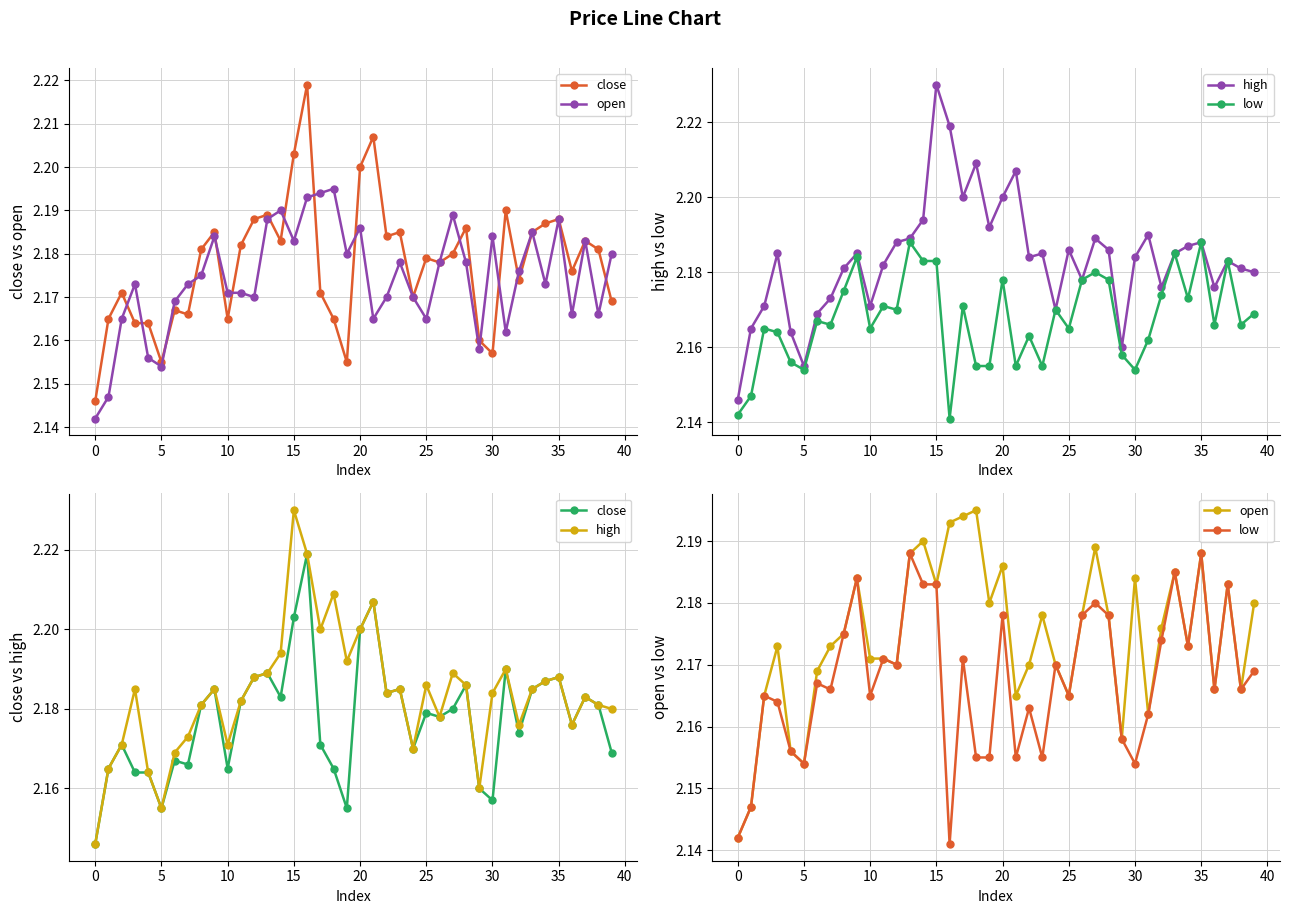

Which series has the widest spread of values?

high